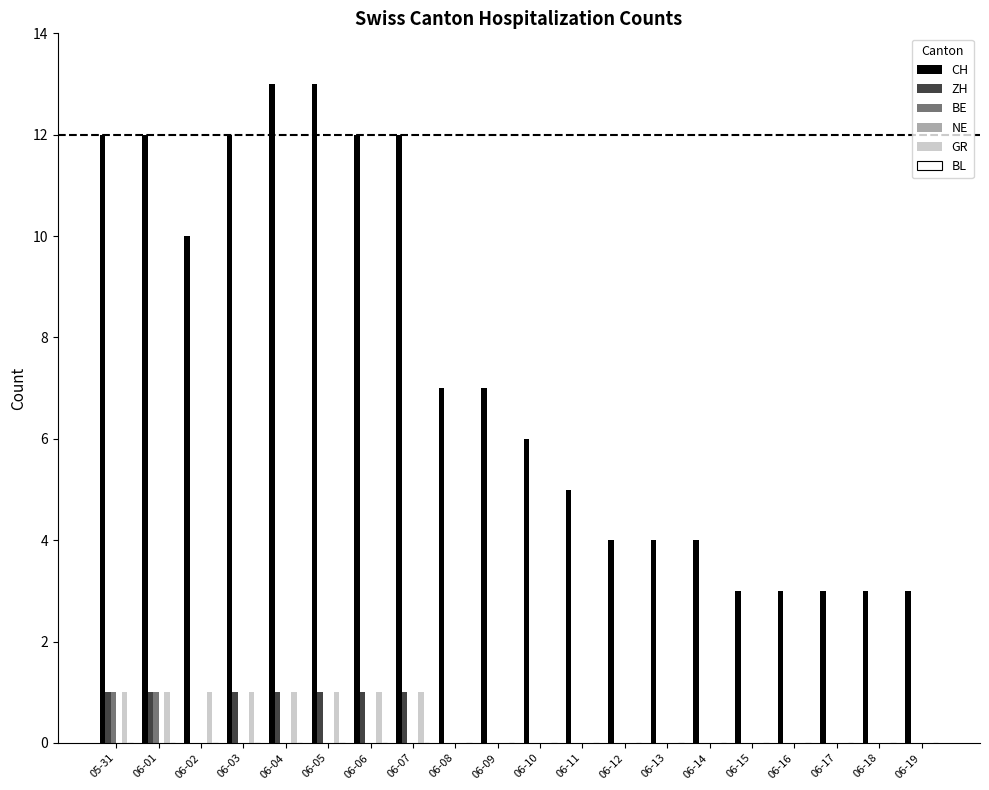

What is the approximate value of GR at 06-03?

1